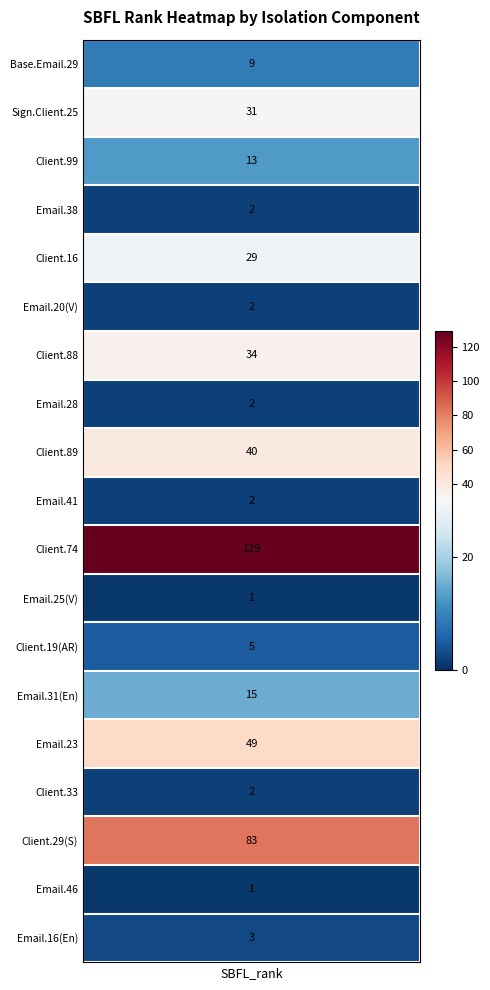

Reading left to right, extract all data points from this chart.

9	31	13	2	29	2	34	2	40	2	129	1	5	15	49	2	83	1	3